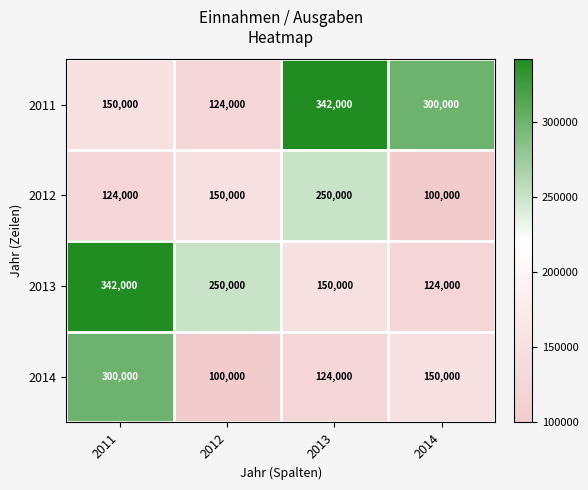

How many data points does each series have?

4